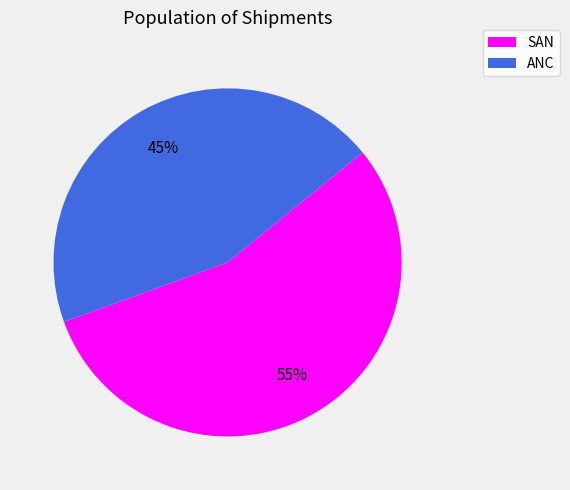

Is it true that ANC is 45% of the pie?

True